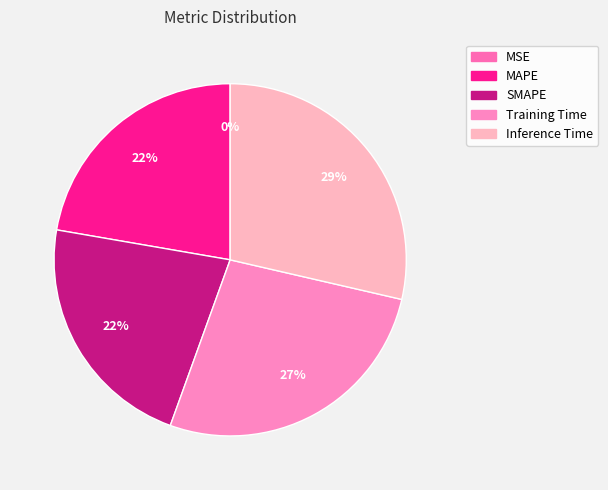

Does Inference Time account for over 50% of the chart?

No